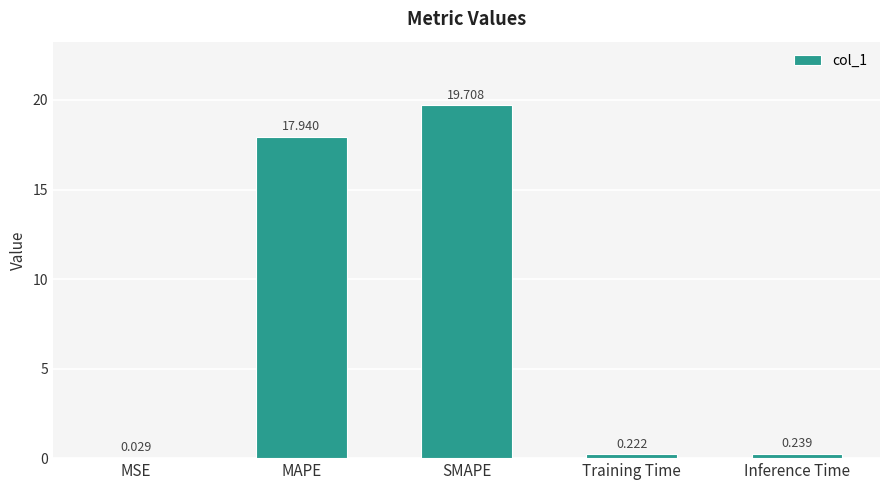

Where is the data nearest to the value 9?

Inference Time